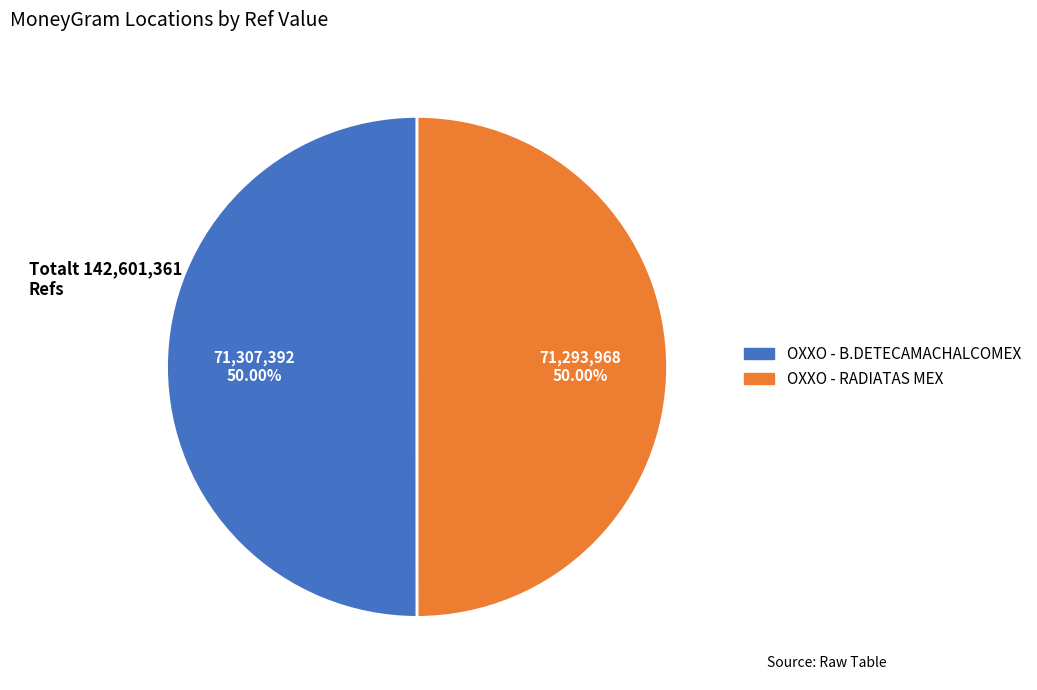

Approximately how many times larger is the value at OXXO - RADIATAS MEX compared to OXXO - B.DETECAMACHALCOMEX?

1.0